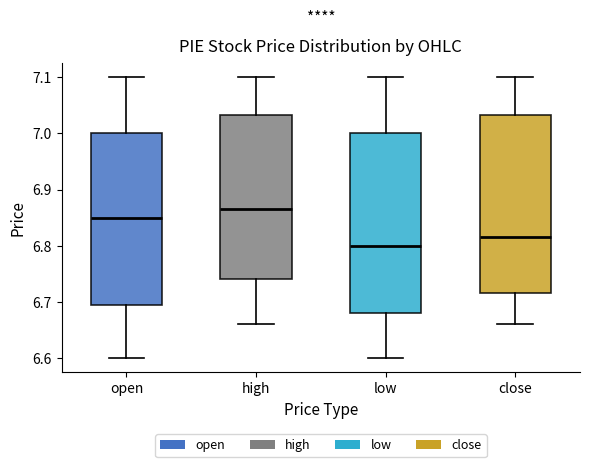

Reading left to right, transcribe this box plot: for each box, give where its median line is, the range the box spans, and where its two whiskers end, as read against the y-axis. The values are not printed on the chart, so give them approximately, as read against the axis.

open: median 6.85, box 6.70 to 7.00, whiskers 6.60 to 7.10
high: median 6.87, box 6.74 to 7.03, whiskers 6.66 to 7.10
low: median 6.80, box 6.68 to 7.00, whiskers 6.60 to 7.10
close: median 6.82, box 6.72 to 7.03, whiskers 6.66 to 7.10